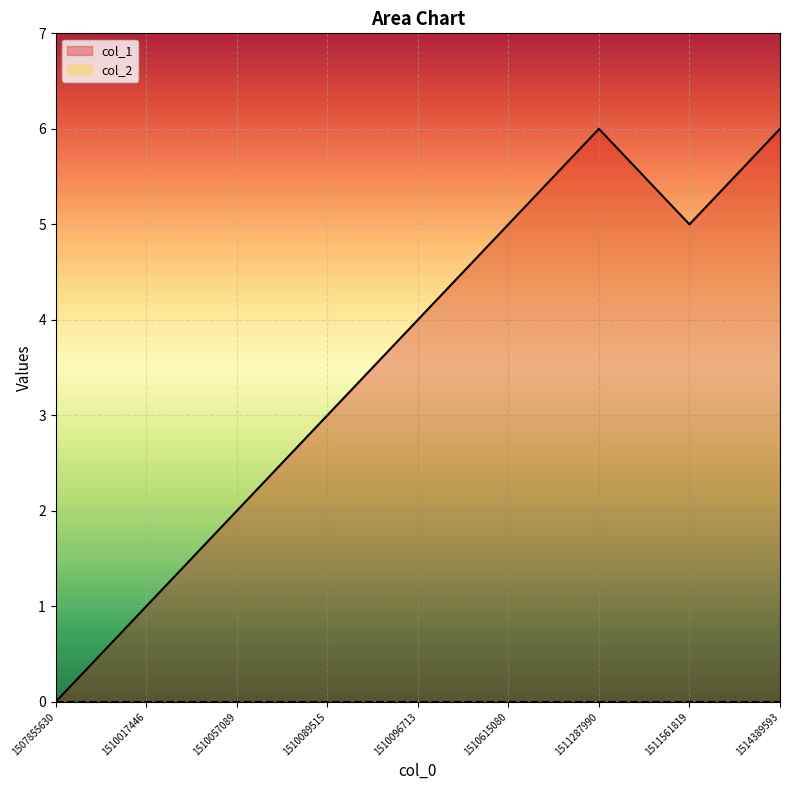

How many values exceed 4?

4